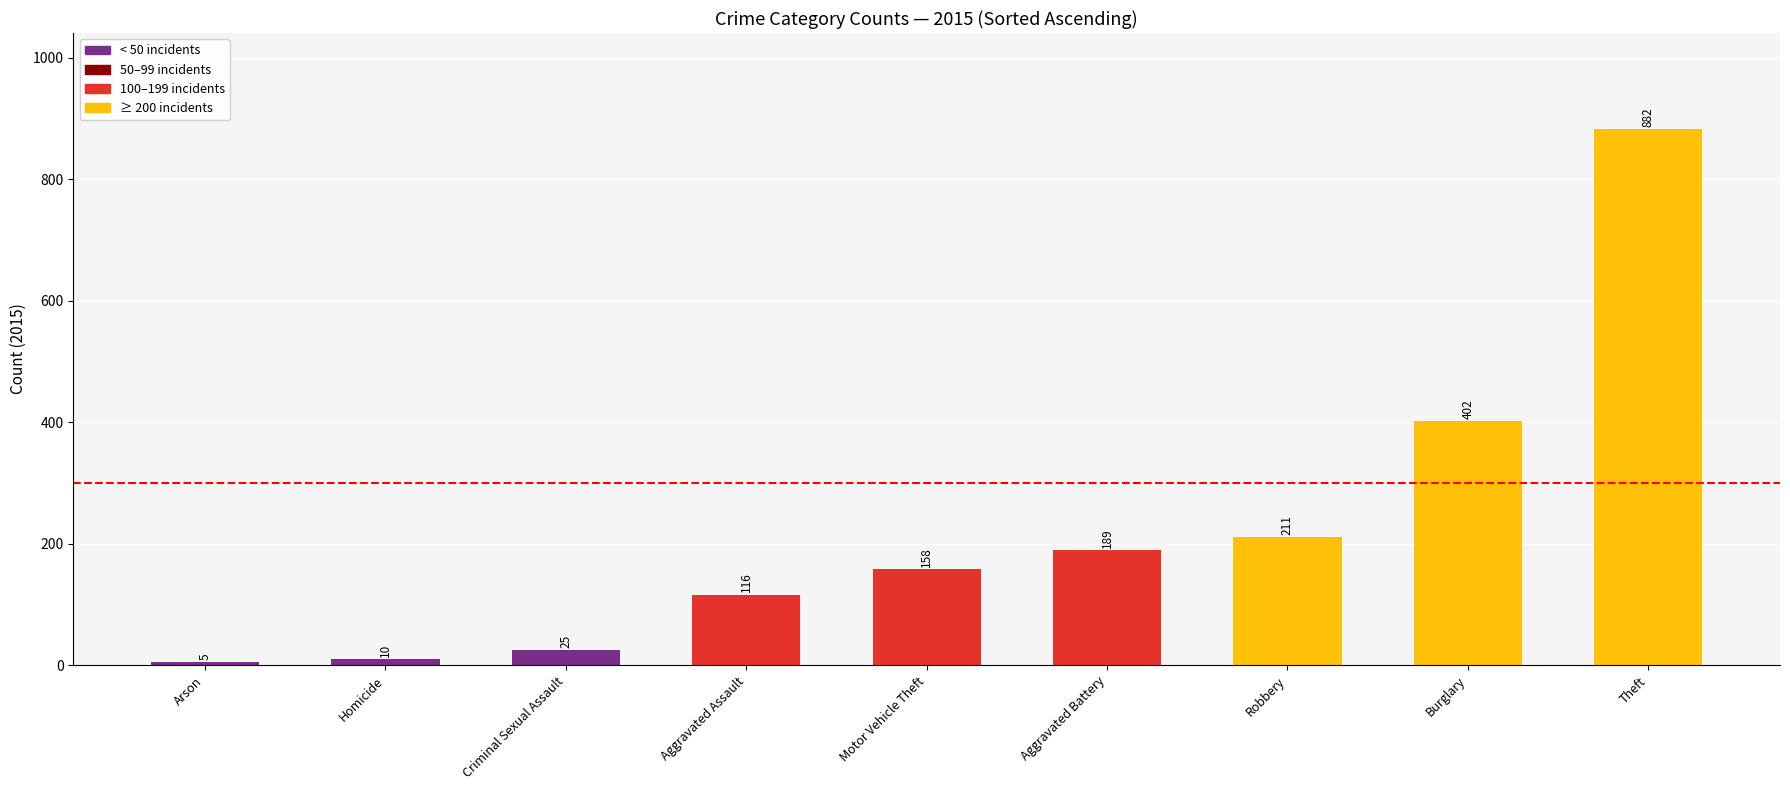

What is the change in value from Criminal Sexual Assault to Motor Vehicle Theft?

+133